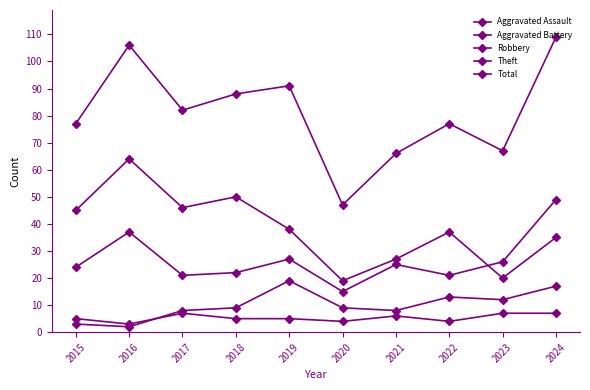

What is the difference between the second highest and minimum values in the Total series?

59